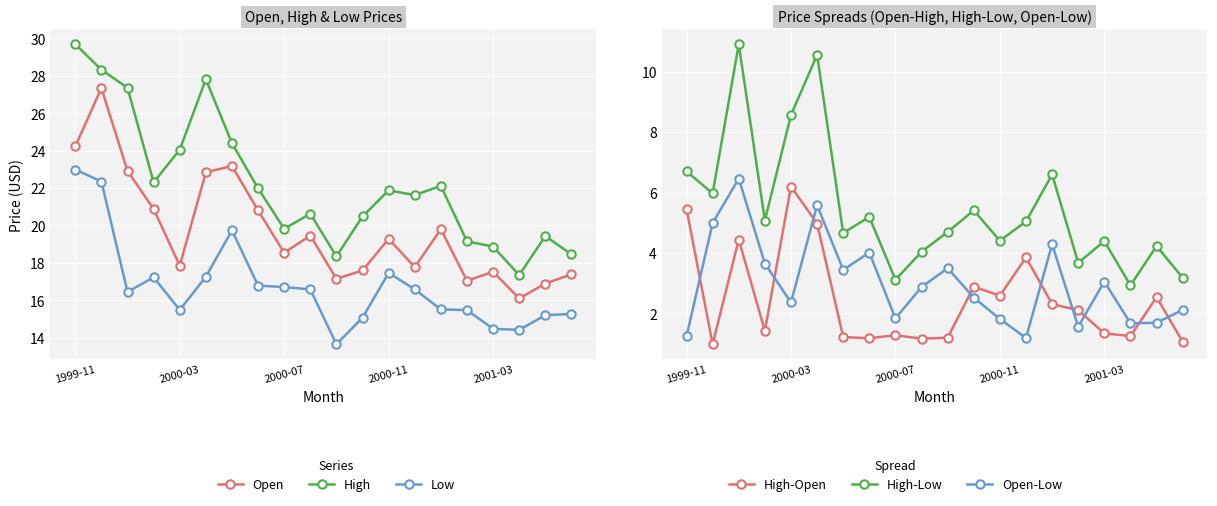

The value of High-Low at 2000-03 is 12.7. True or false?

False